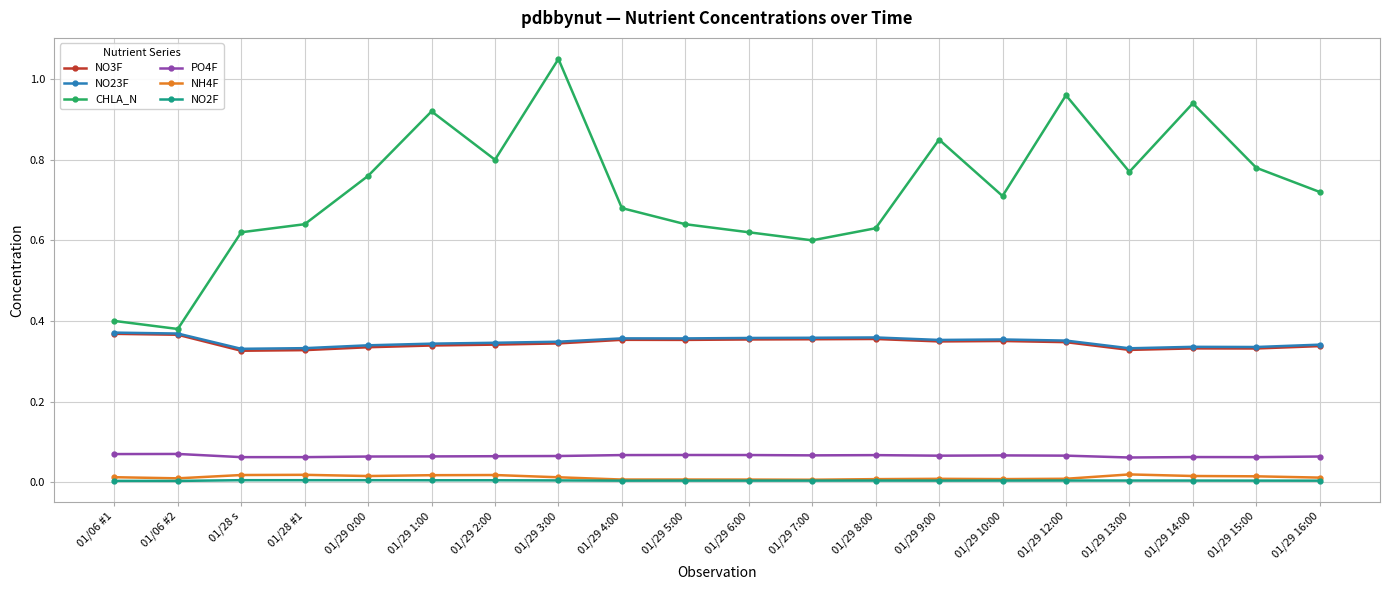

The NO3F series shows 0.5 at 01/29 10:00. True or false?

False